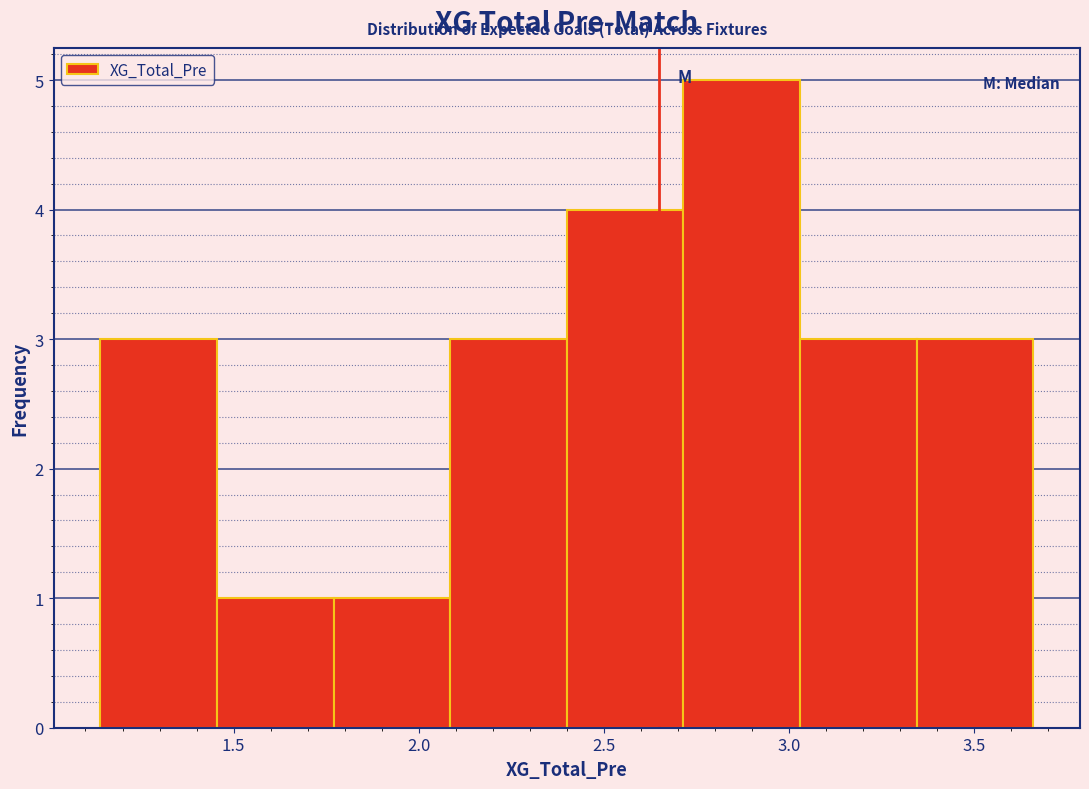

Reading left to right, list every bar in this chart as the range it spans on the x-axis followed by its height. Neither the bar edges nor the heights are printed on the chart, so give them approximately, as read against the axes.

1.140 to 1.455: 3
1.455 to 1.770: 1
1.770 to 2.085: 1
2.085 to 2.400: 3
2.400 to 2.715: 4
2.715 to 3.030: 5
3.030 to 3.345: 3
3.345 to 3.660: 3